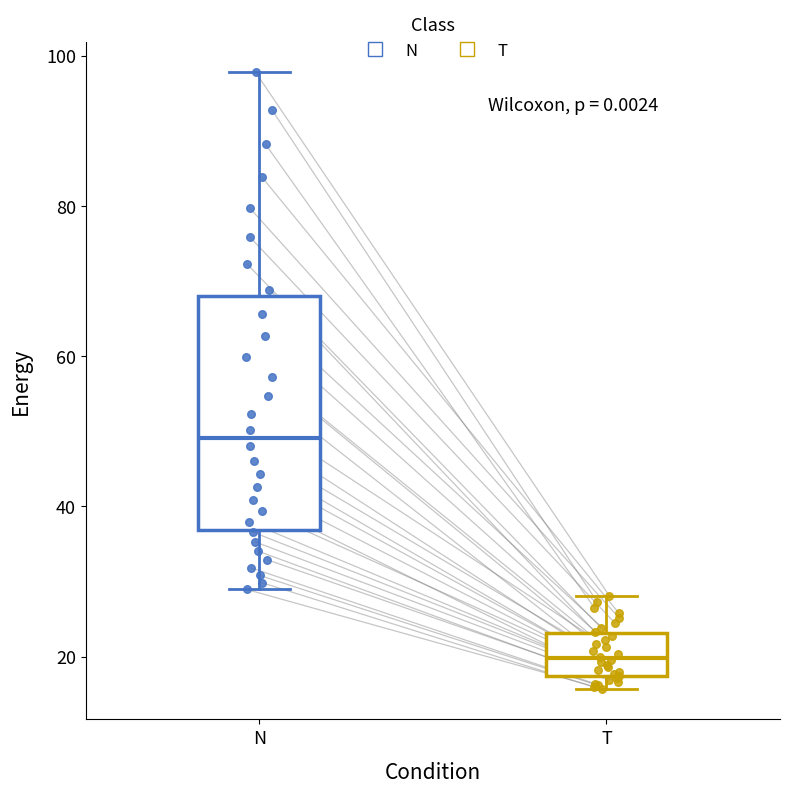

Which box is the tallest, from its lower edge to its upper edge?

N